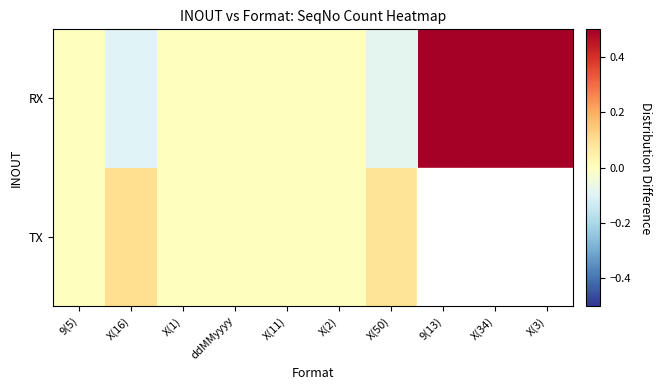

How many categories are shown in the chart?

10